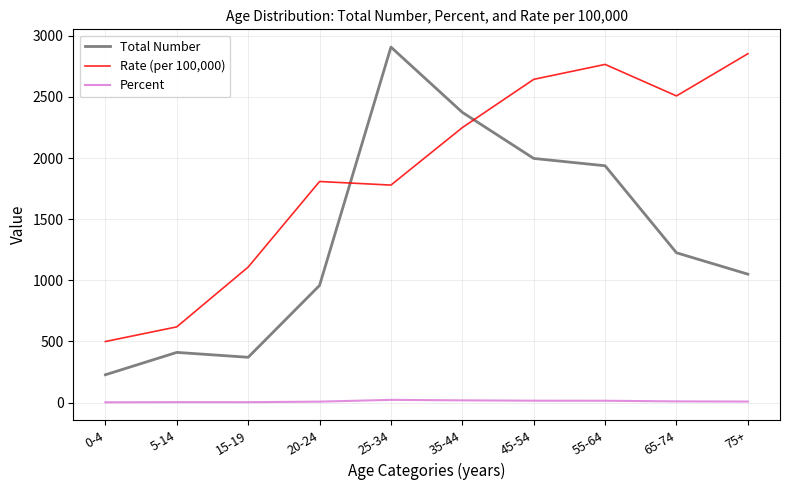

What is the sum of all Rate (per 100,000) values?

18835.6